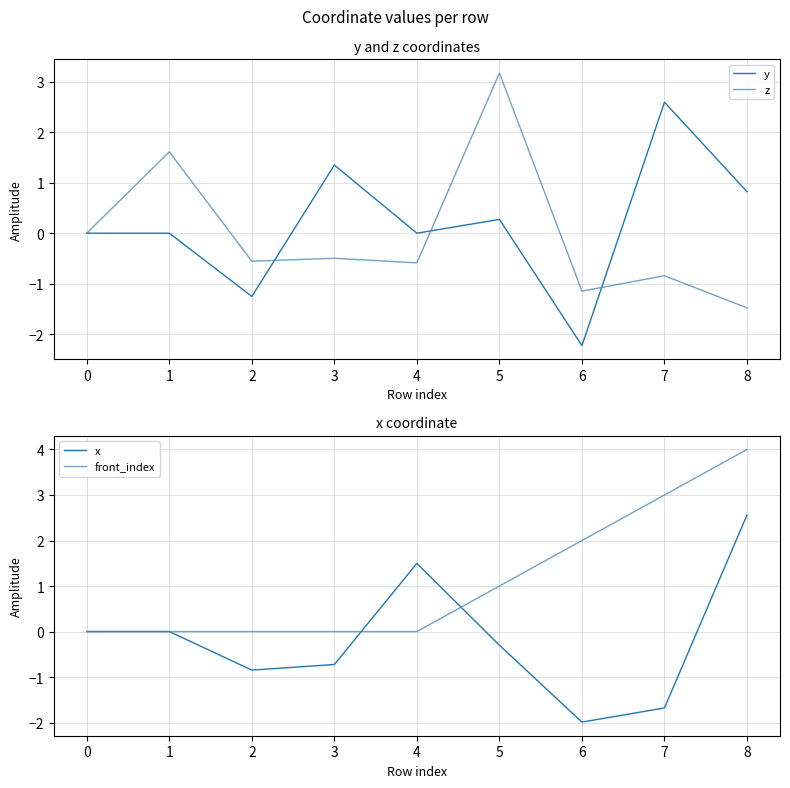

What is the smallest value displayed?

-2.2